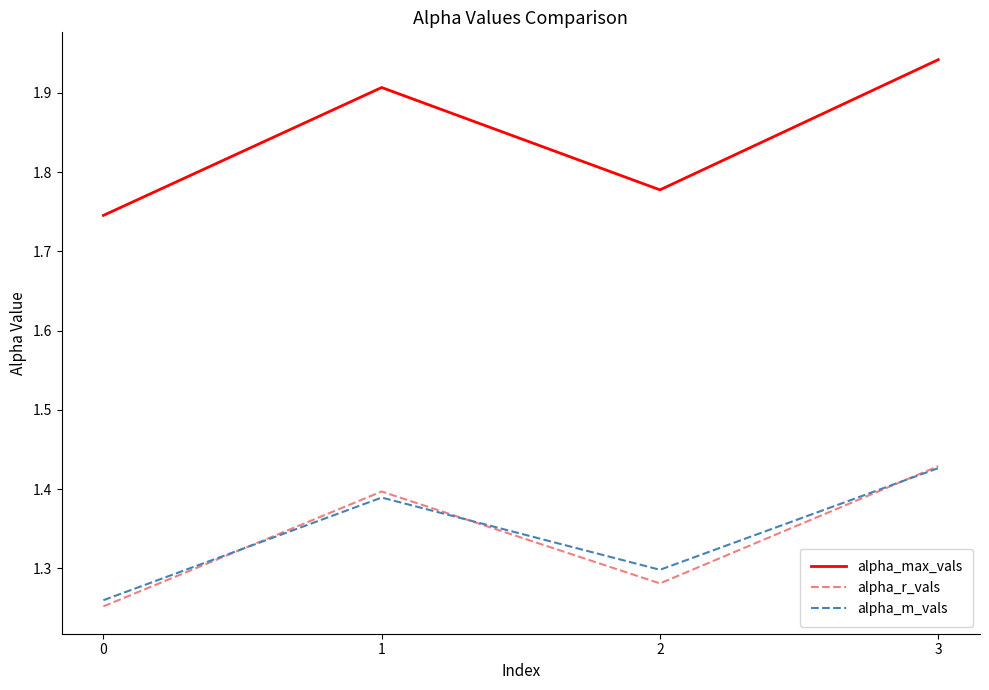

The alpha_r_vals series shows 1.4 at 1. True or false?

True